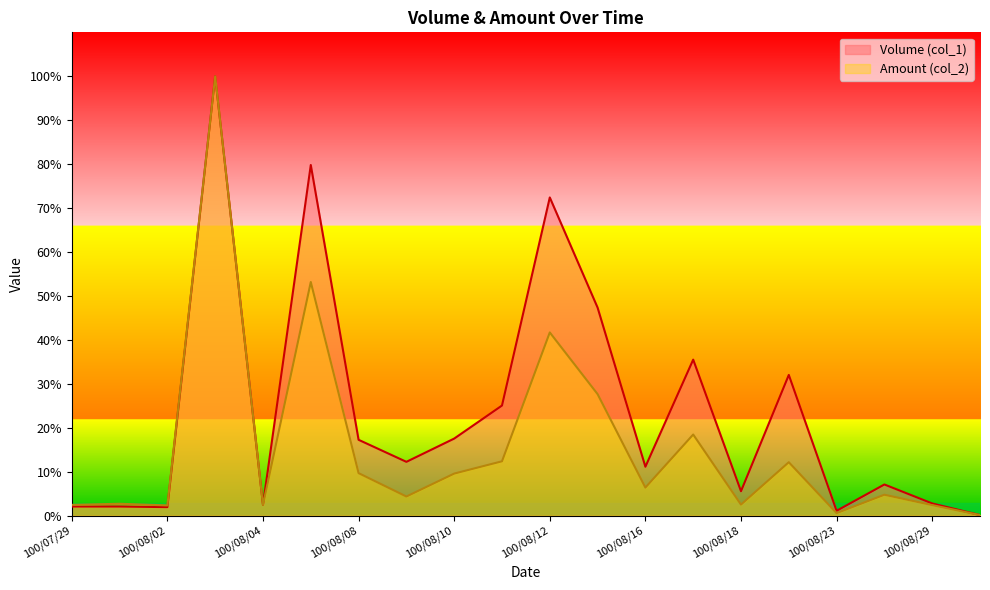

Is it true that Volume (col_1) equals 0.2 at 100/08/09?

False